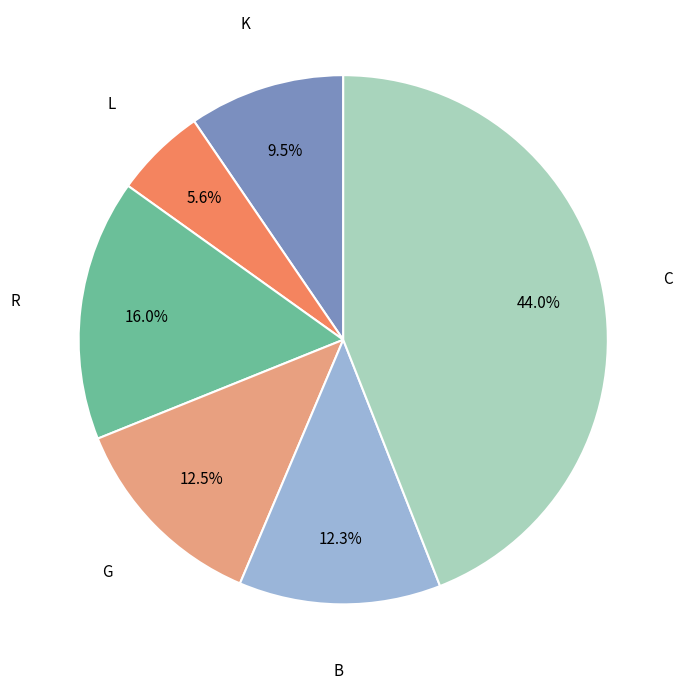

Which has a higher value, G or L?

G